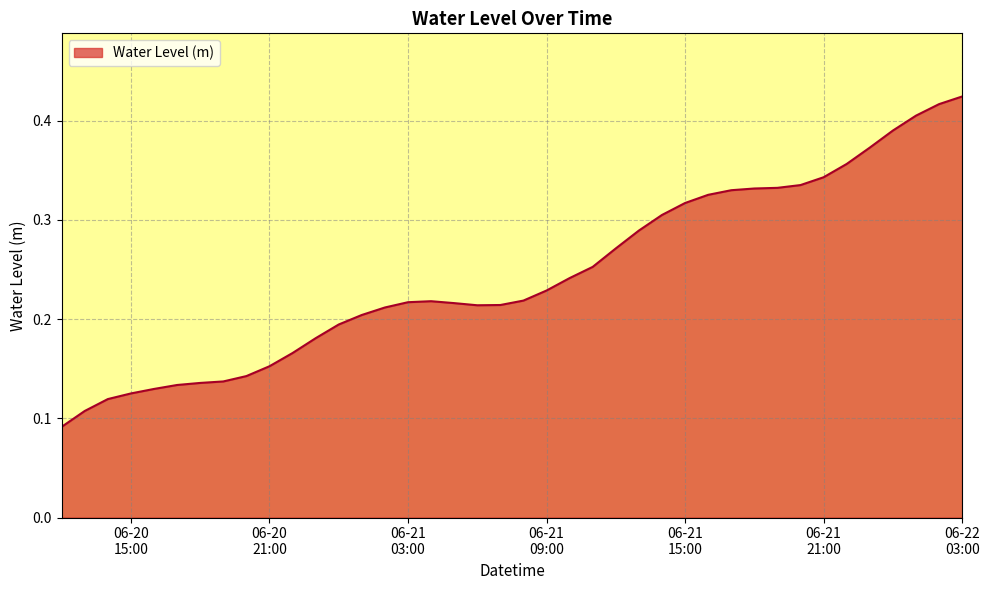

How many lines are shown in the chart?

1